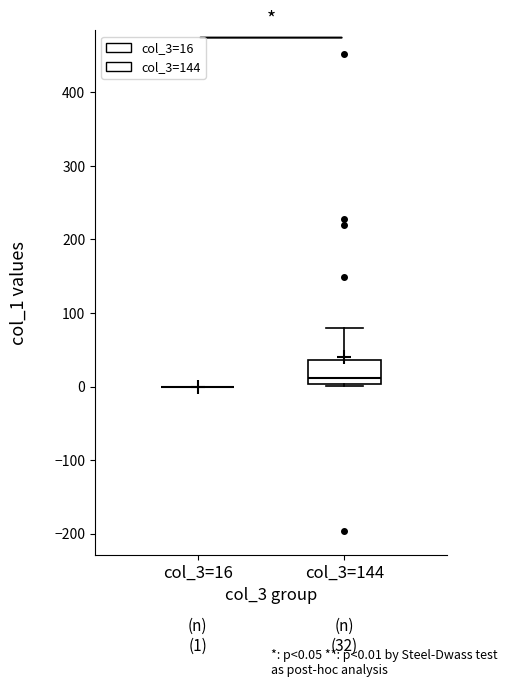

Which box is the tallest, from its lower edge to its upper edge?

col_3=144